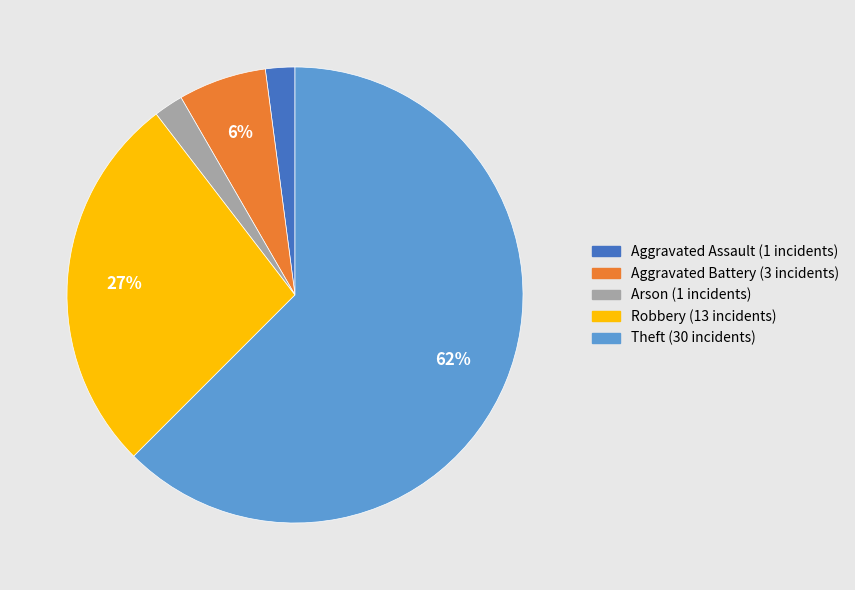

Between Theft (30 incidents) and Aggravated Battery (3 incidents), which is larger?

Theft (30 incidents)